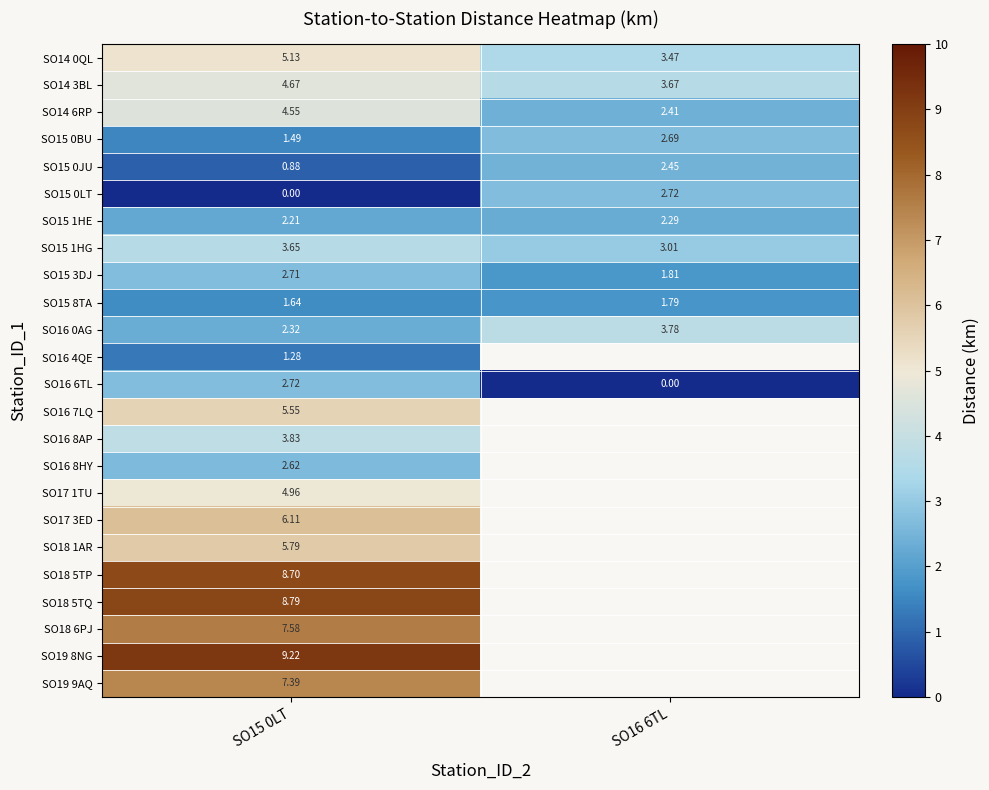

How many values in SO17 3ED are above zero?

1